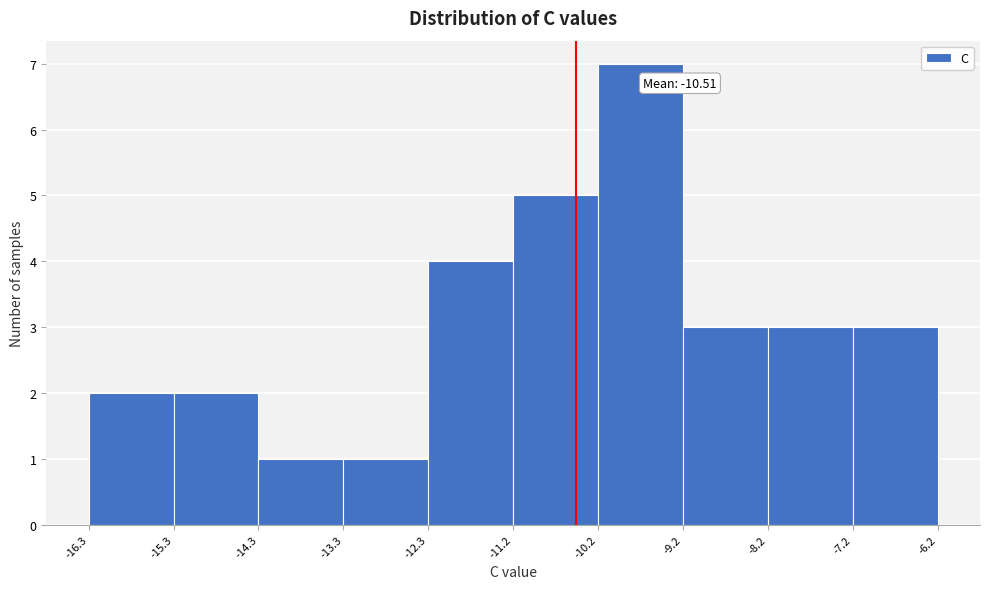

Over which range of the x-axis is the bar tallest?

-10.2 to -9.2